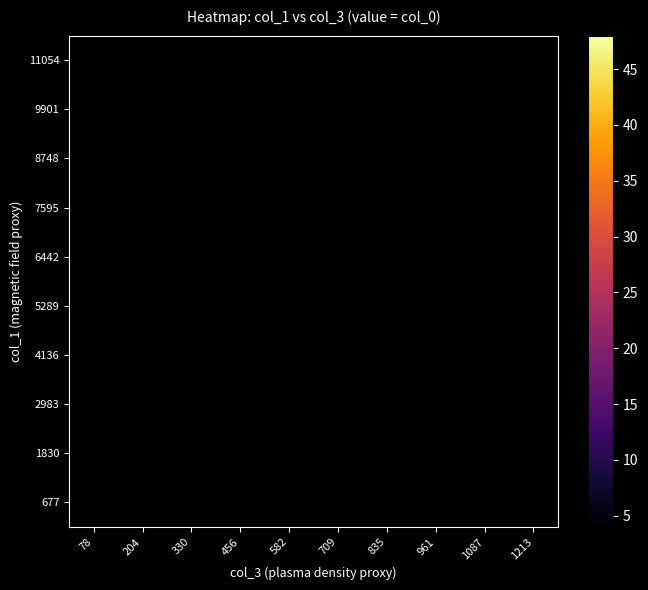

Between 204 and 835, which is larger?

835